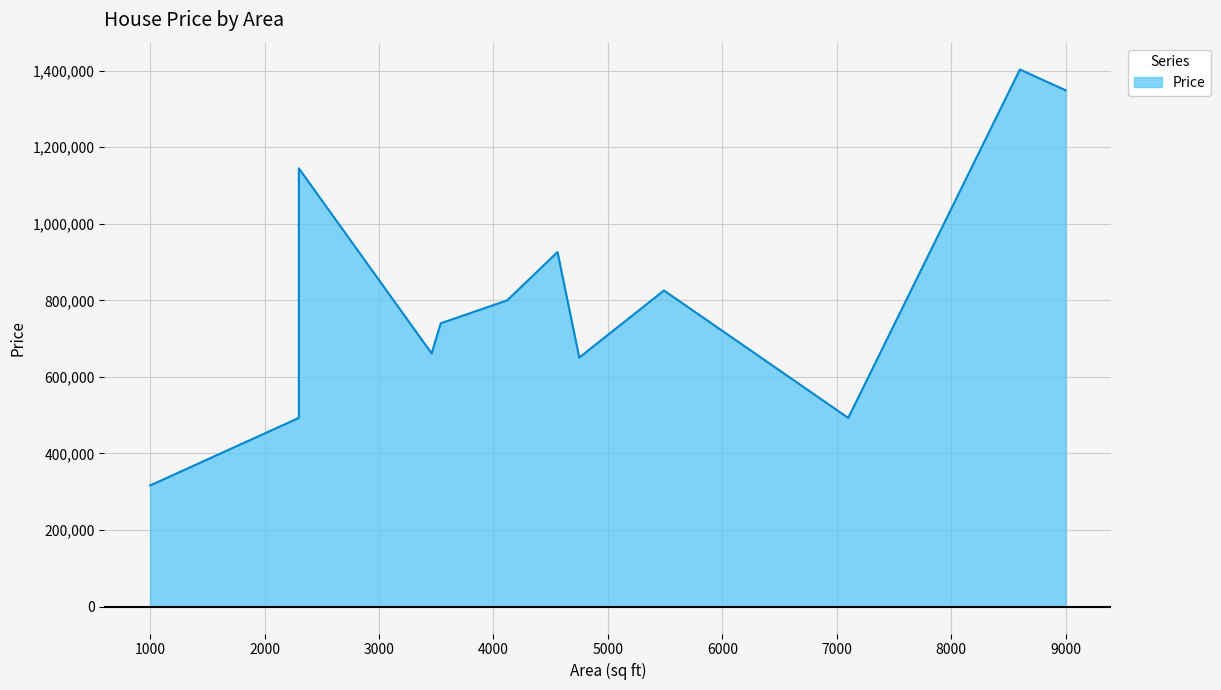

Which label corresponds to the largest value in the chart?

8600